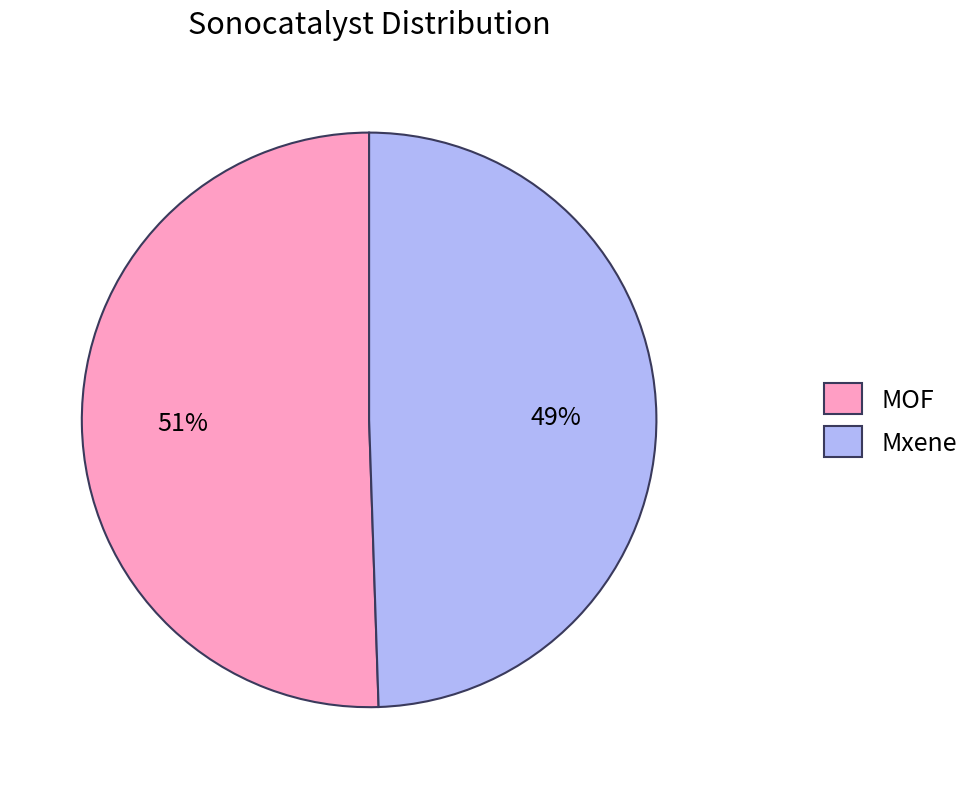

Which slice represents more than half of the pie?

MOF